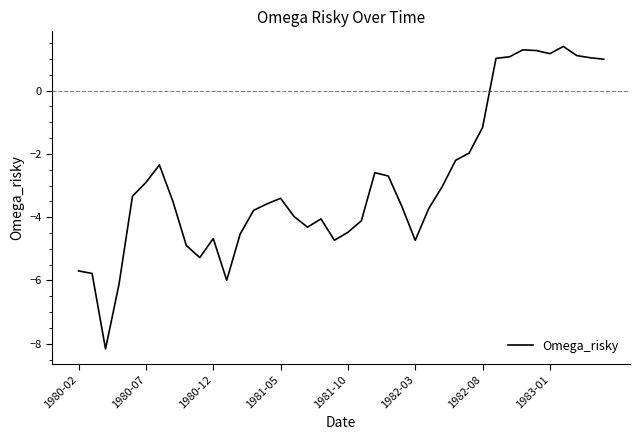

What is the difference between the maximum and minimum values?

9.6